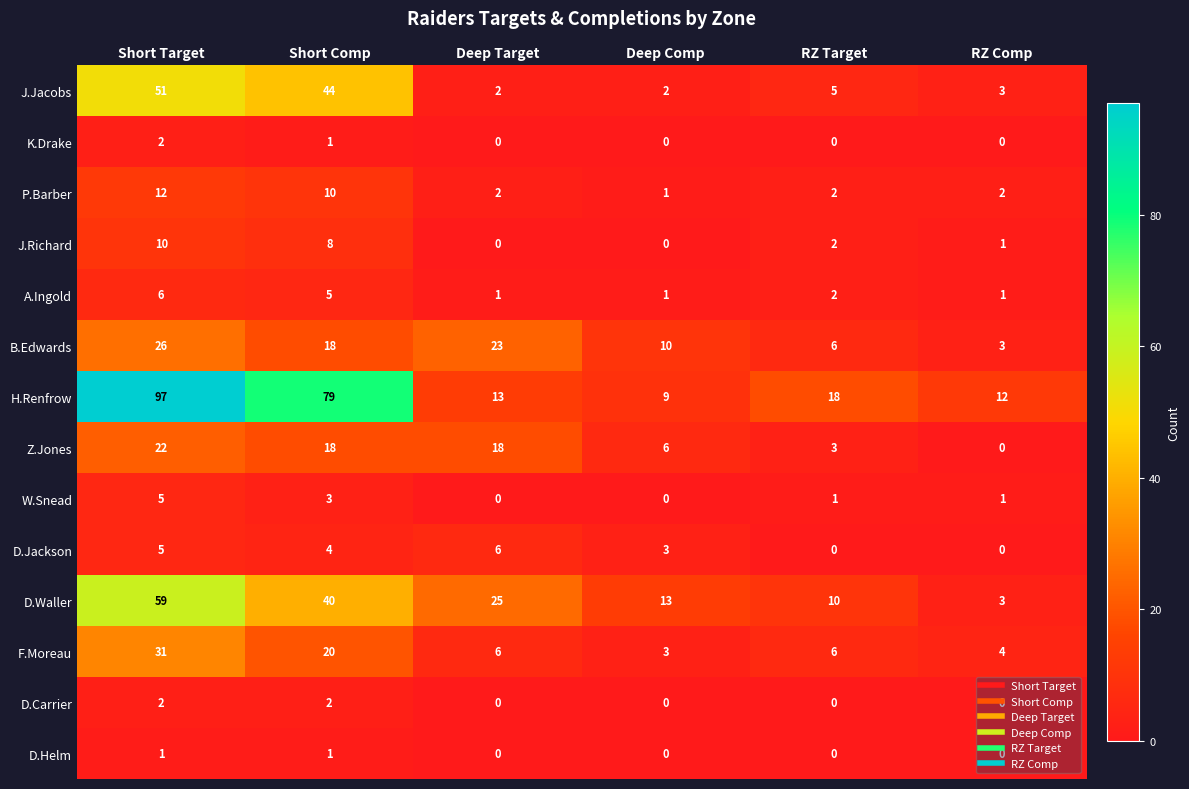

True or false: P.Barber has a value of 2 at RZ Comp.

True